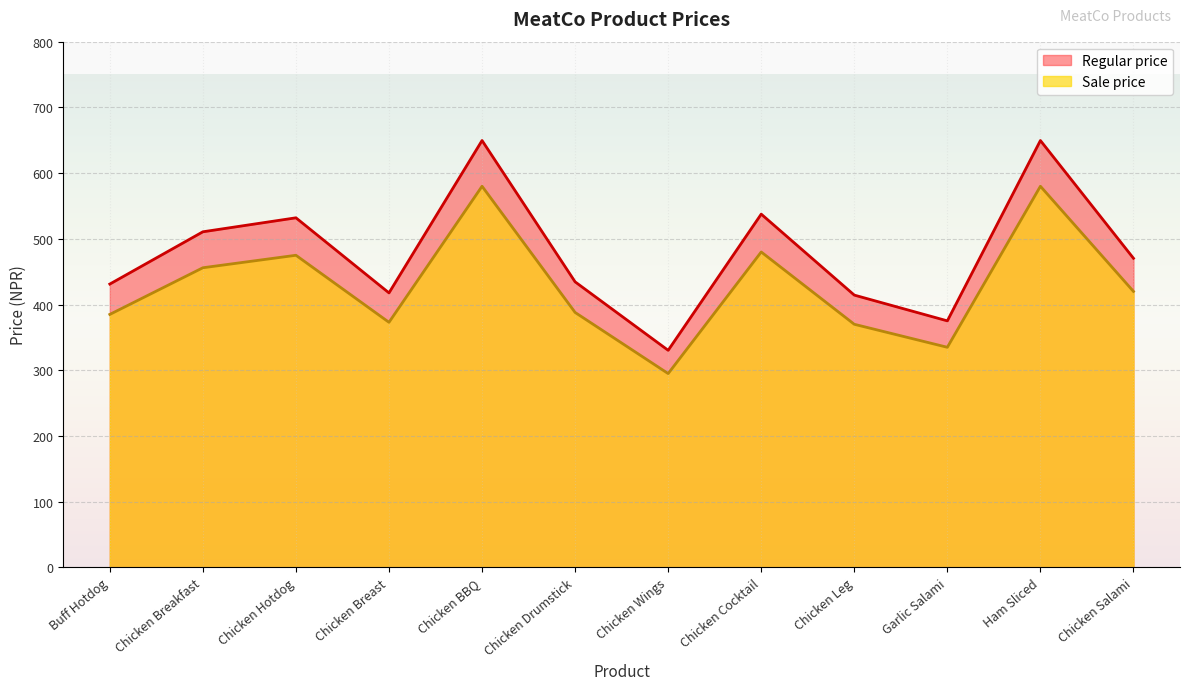

What is the value of the Sale price point at the 6th from the left?

388.0